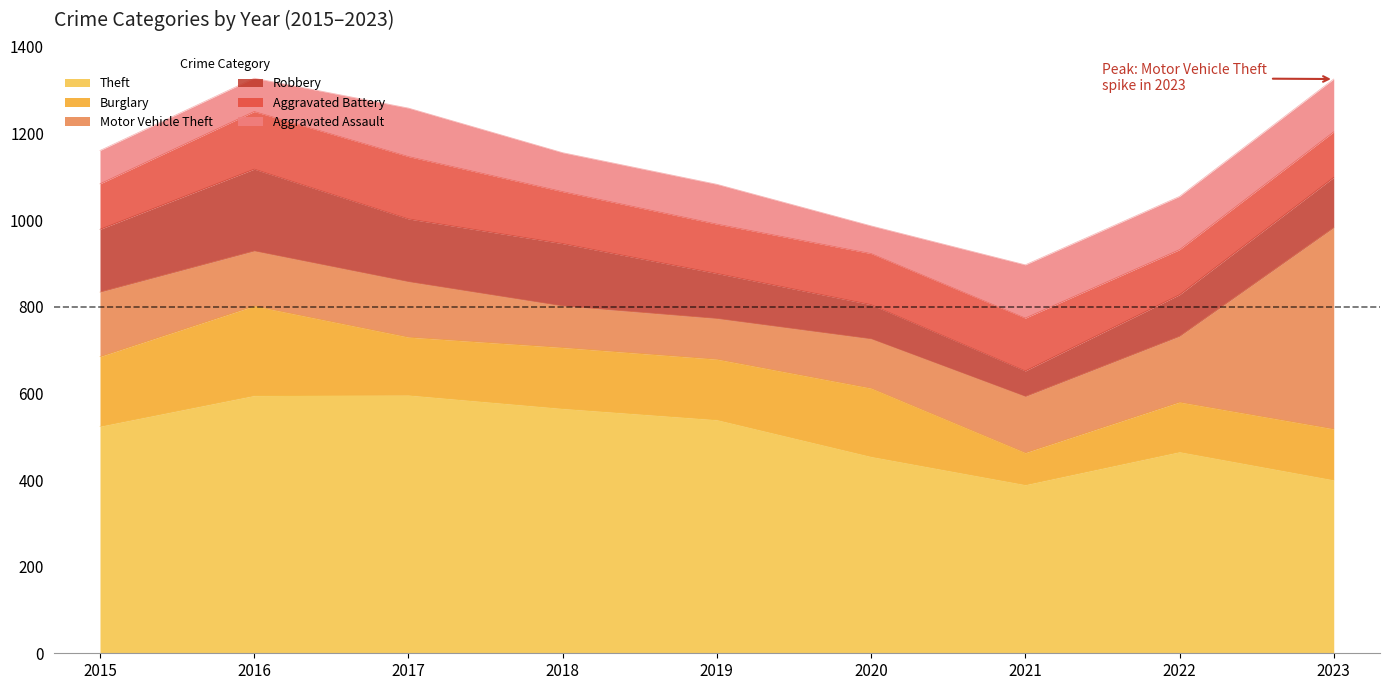

At which category does Theft reach its first local valley?

2021